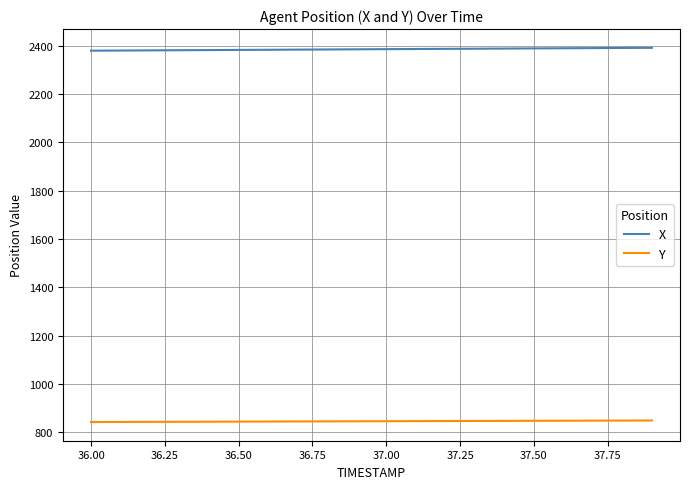

What is the highest value of the Y series?

848.2